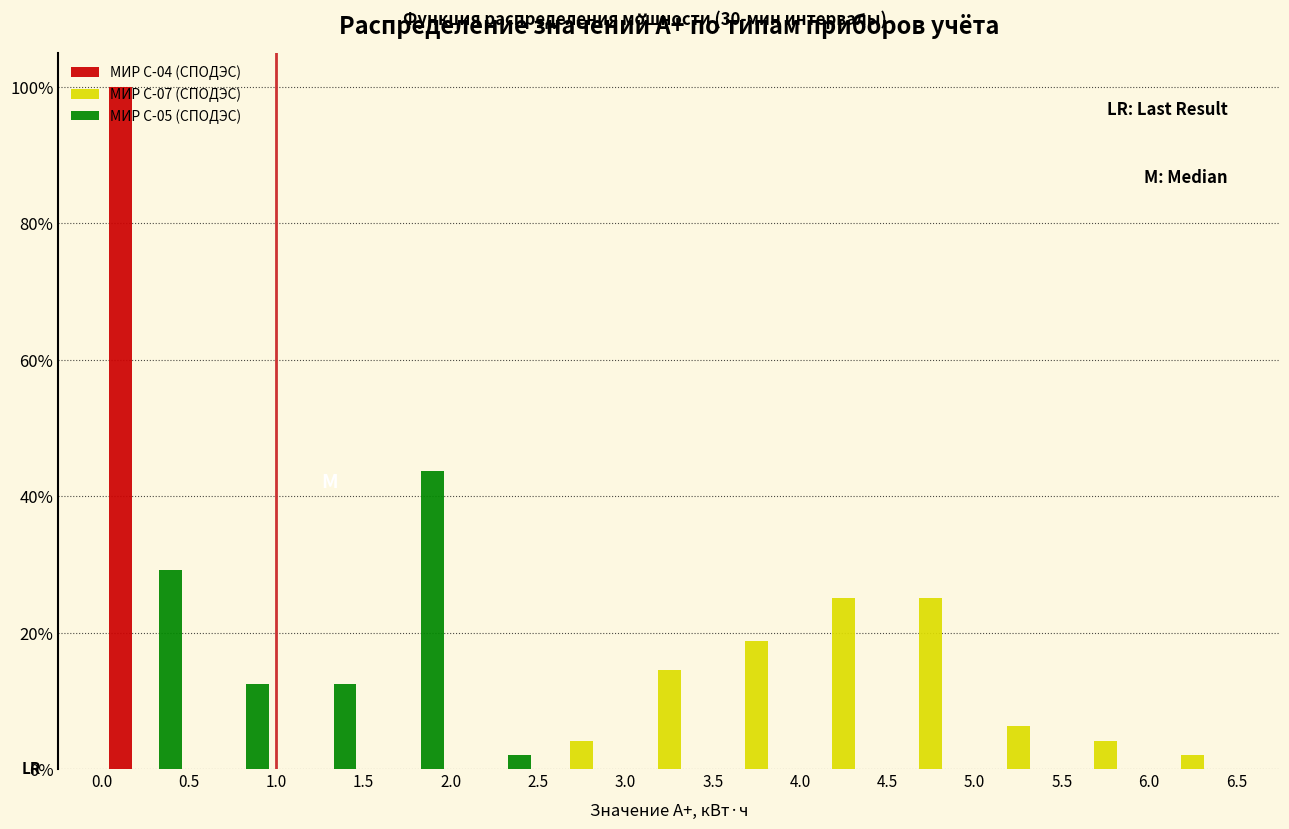

Reading left to right, transcribe this chart: for each range on the x-axis, give the height of each series' bar. The values are not printed on the chart, so give them approximately, as read against the axis.

0.0 to 0.5: МИР С-04 (СПОДЭС)=100	МИР С-07 (СПОДЭС)=0	МИР С-05 (СПОДЭС)=30
0.5 to 1.0: МИР С-04 (СПОДЭС)=0	МИР С-07 (СПОДЭС)=0	МИР С-05 (СПОДЭС)=12
1.0 to 1.5: МИР С-04 (СПОДЭС)=0	МИР С-07 (СПОДЭС)=0	МИР С-05 (СПОДЭС)=12
1.5 to 2.0: МИР С-04 (СПОДЭС)=0	МИР С-07 (СПОДЭС)=0	МИР С-05 (СПОДЭС)=44
2.0 to 2.5: МИР С-04 (СПОДЭС)=0	МИР С-07 (СПОДЭС)=0	МИР С-05 (СПОДЭС)=2
2.5 to 3.0: МИР С-04 (СПОДЭС)=0	МИР С-07 (СПОДЭС)=4	МИР С-05 (СПОДЭС)=0
3.0 to 3.5: МИР С-04 (СПОДЭС)=0	МИР С-07 (СПОДЭС)=14	МИР С-05 (СПОДЭС)=0
3.5 to 4.0: МИР С-04 (СПОДЭС)=0	МИР С-07 (СПОДЭС)=18	МИР С-05 (СПОДЭС)=0
4.0 to 4.5: МИР С-04 (СПОДЭС)=0	МИР С-07 (СПОДЭС)=26	МИР С-05 (СПОДЭС)=0
4.5 to 5.0: МИР С-04 (СПОДЭС)=0	МИР С-07 (СПОДЭС)=26	МИР С-05 (СПОДЭС)=0
5.0 to 5.5: МИР С-04 (СПОДЭС)=0	МИР С-07 (СПОДЭС)=6	МИР С-05 (СПОДЭС)=0
5.5 to 6.0: МИР С-04 (СПОДЭС)=0	МИР С-07 (СПОДЭС)=4	МИР С-05 (СПОДЭС)=0
6.0 to 6.5: МИР С-04 (СПОДЭС)=0	МИР С-07 (СПОДЭС)=2	МИР С-05 (СПОДЭС)=0